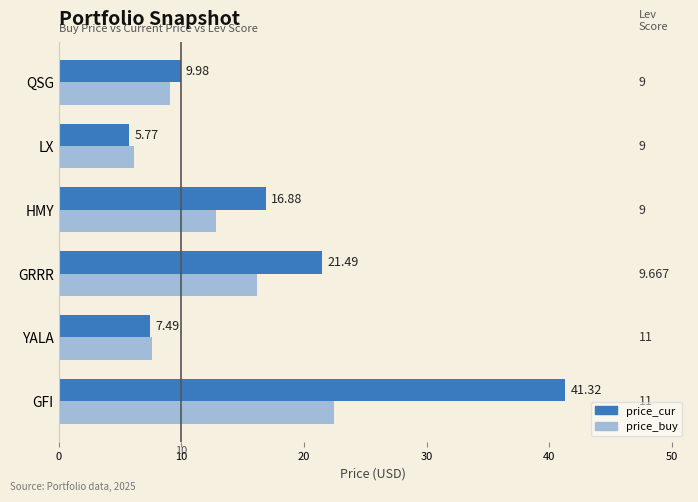

List the series in order of their overall mean, lowest first.

price_buy, price_cur